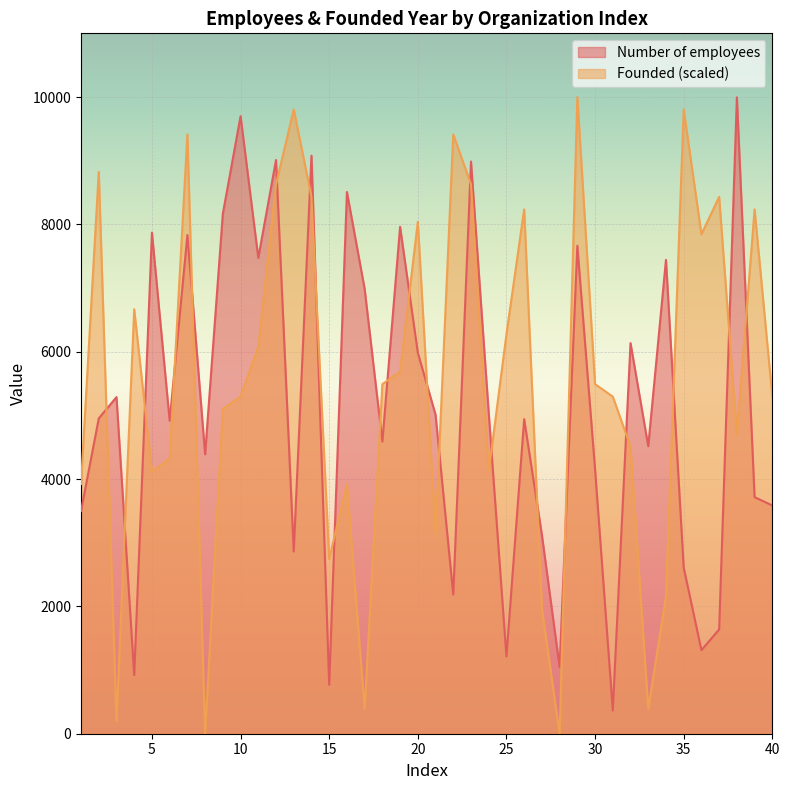

Rank the series by their maximum value, from highest to lowest.

Founded, Number of employees